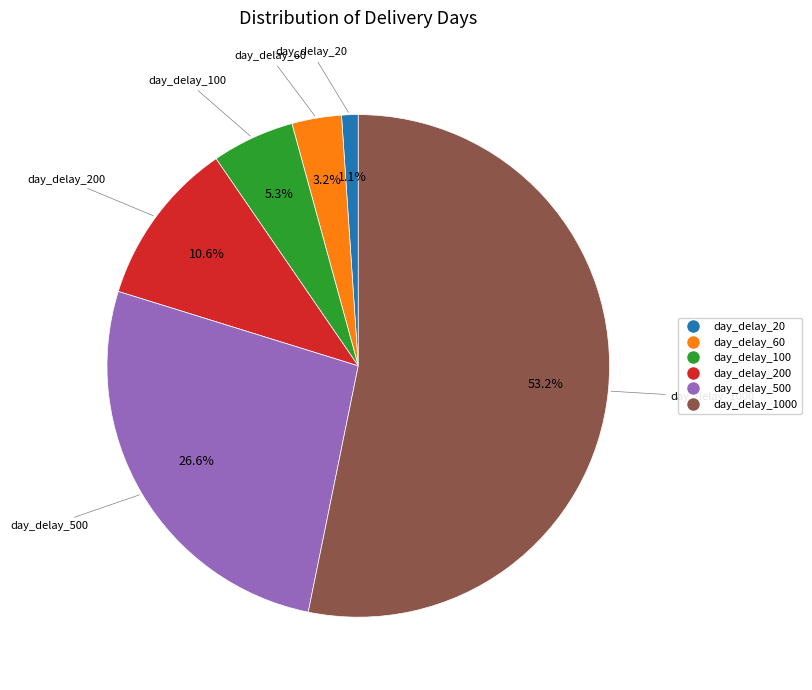

How many segments does this pie chart have?

6